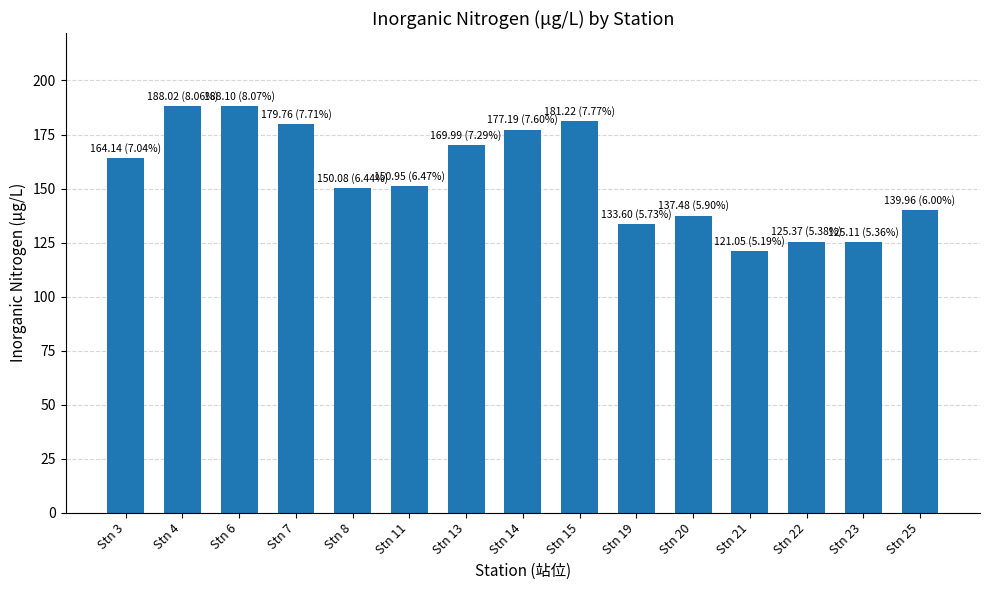

What is the change in value from Stn 13 to Stn 19?

-36.4